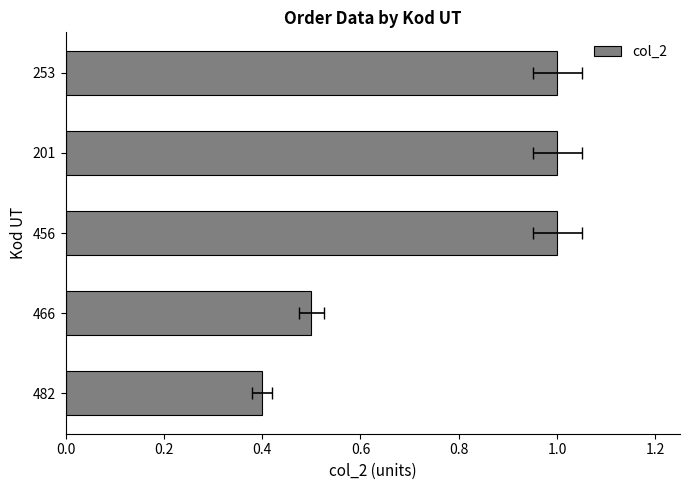

Which has a higher value, 456 or 201?

456